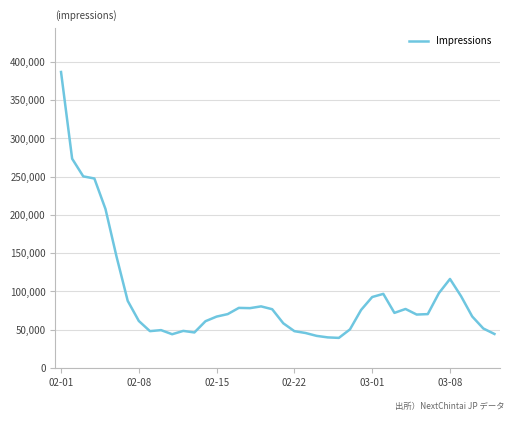

What is the difference between the maximum and minimum values?

347703